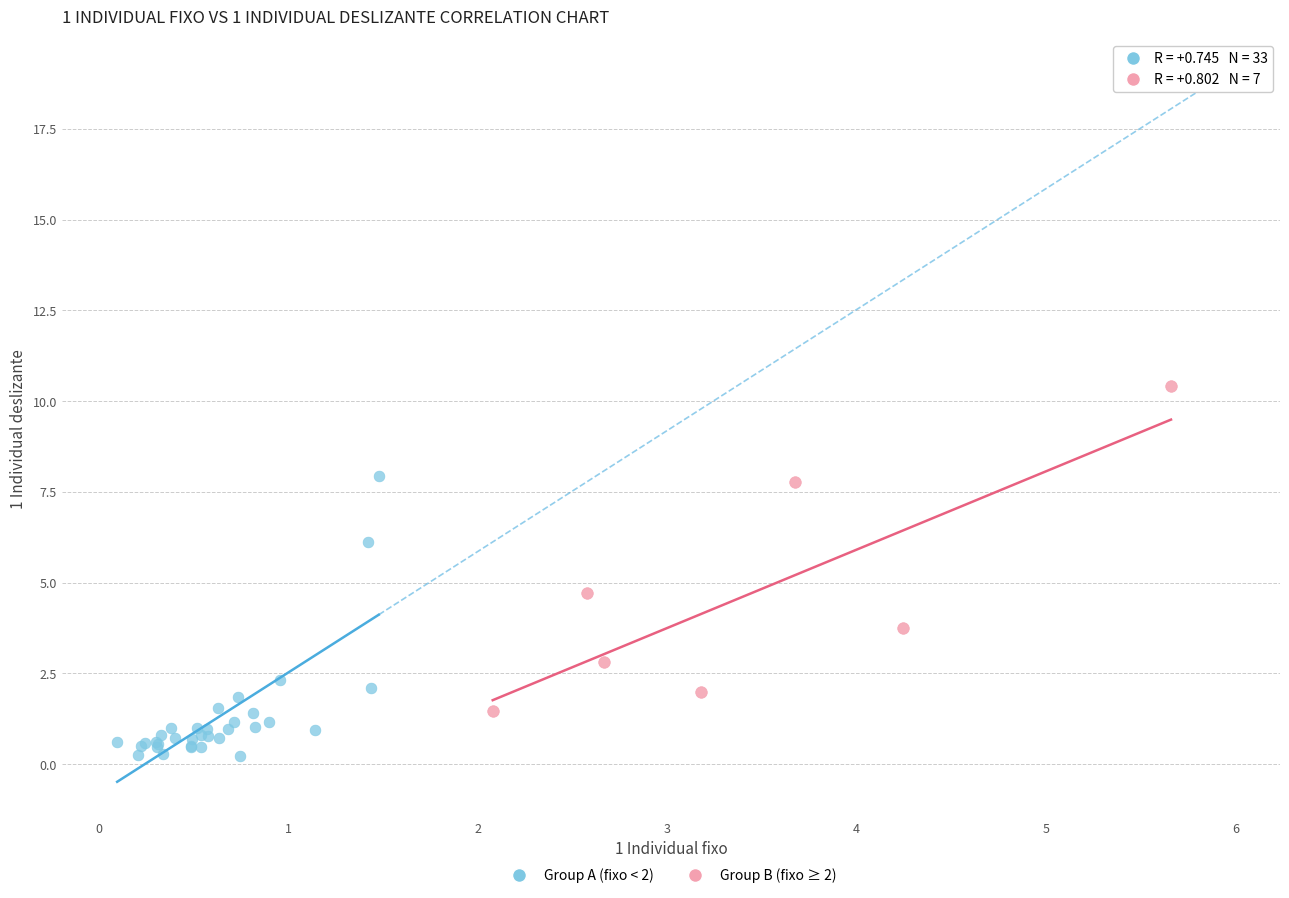

What are all the series names shown in the legend?

Group A (fixo < 2), Group B (fixo ≥ 2)